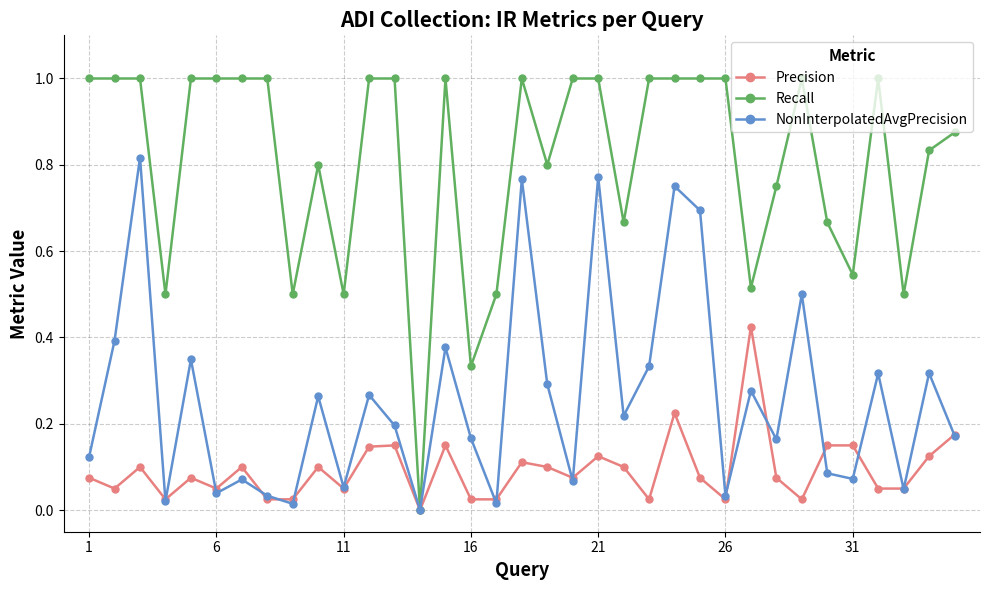

List the series in order of their overall mean, lowest first.

Precision, NonInterpolatedAvgPrecision, Recall